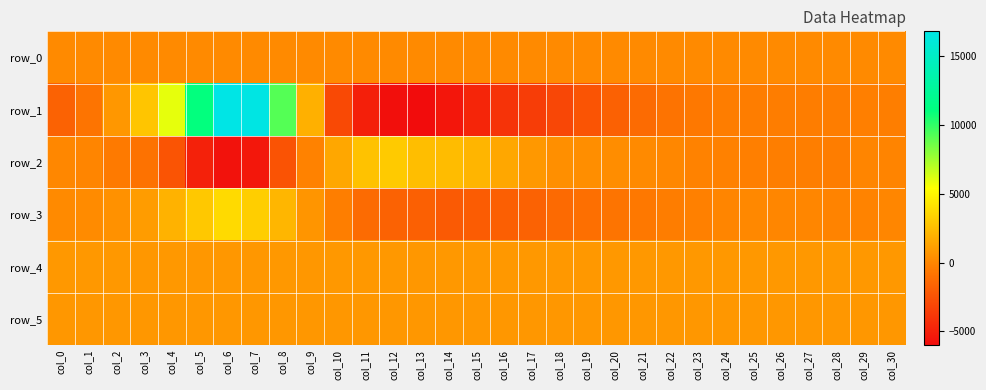

What is the total value across all series at col_23?

836.9